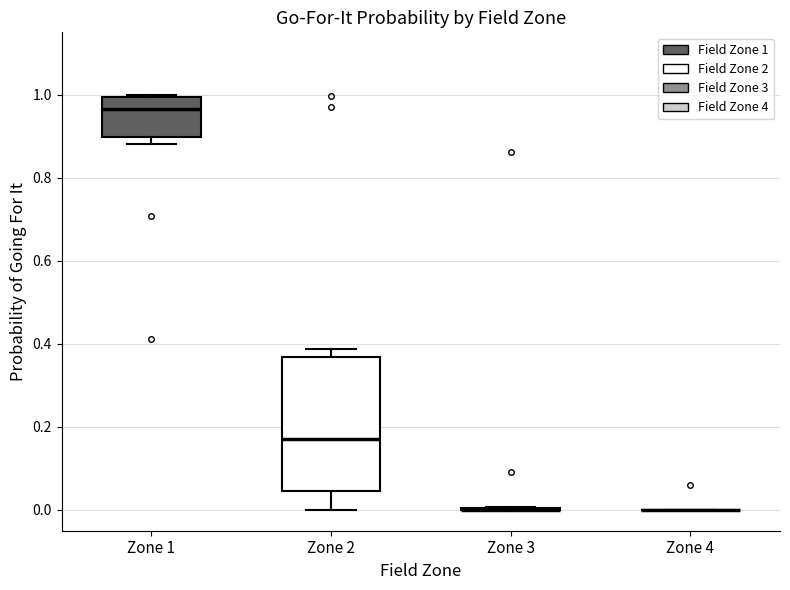

Reading left to right, transcribe this box plot: for each box, give where its median line is, the range the box spans, and where its two whiskers end, as read against the y-axis. The values are not printed on the chart, so give them approximately, as read against the axis.

Zone 1: median 0.96, box 0.90 to 1.00, whiskers 0.88 to 1.00
Zone 2: median 0.18, box 0.04 to 0.36, whiskers 0.00 to 0.38
Zone 3: box collapsed to a line at 0.00, whiskers 0.00 to 0.00
Zone 4: box collapsed to a line at 0.00, whiskers 0.00 to 0.00